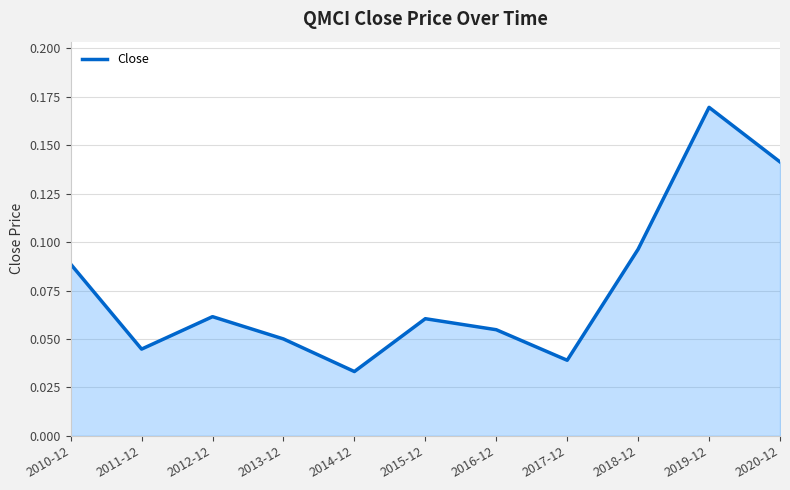

Between 2019-12 and 2010-12, which is larger?

2019-12